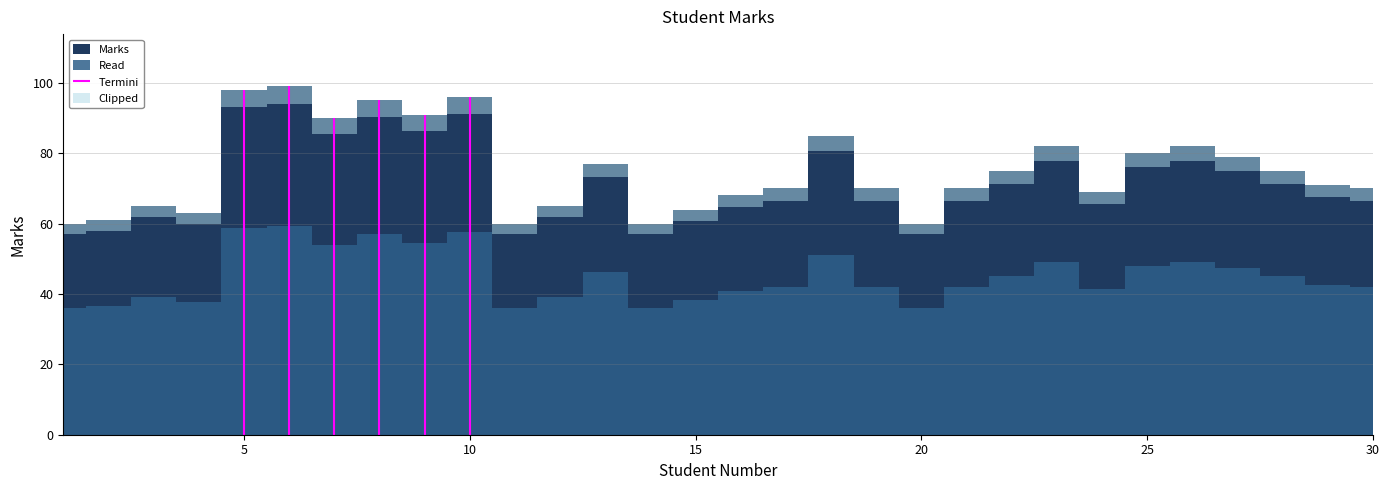

Approximately how many times larger is the value at 15 compared to 27?

0.8